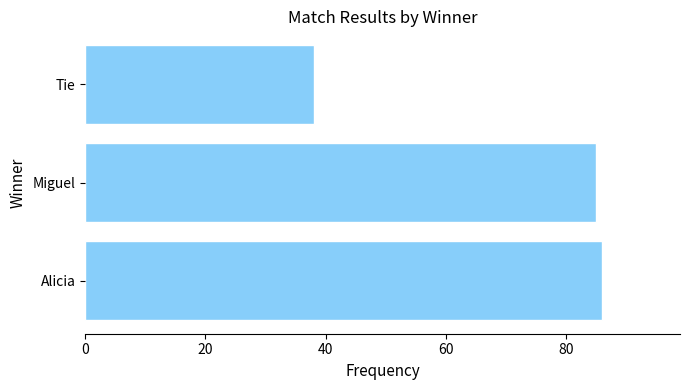

Between Miguel and Tie, which is larger?

Miguel